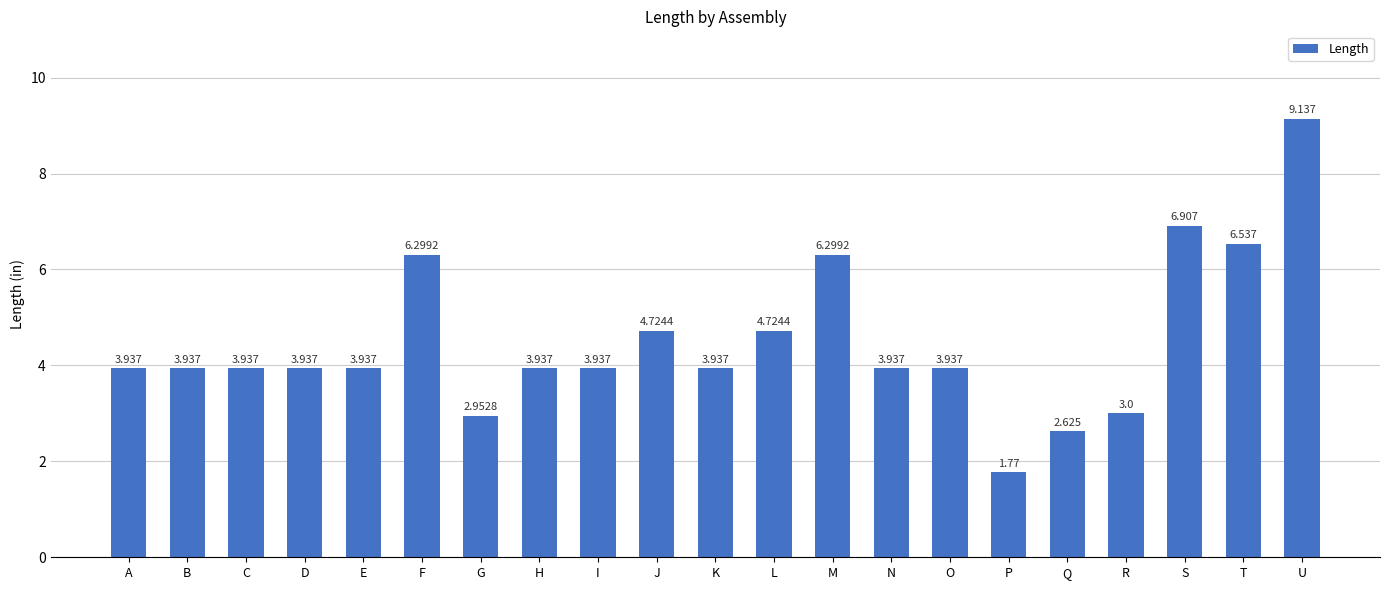

Are the bars horizontal?

No